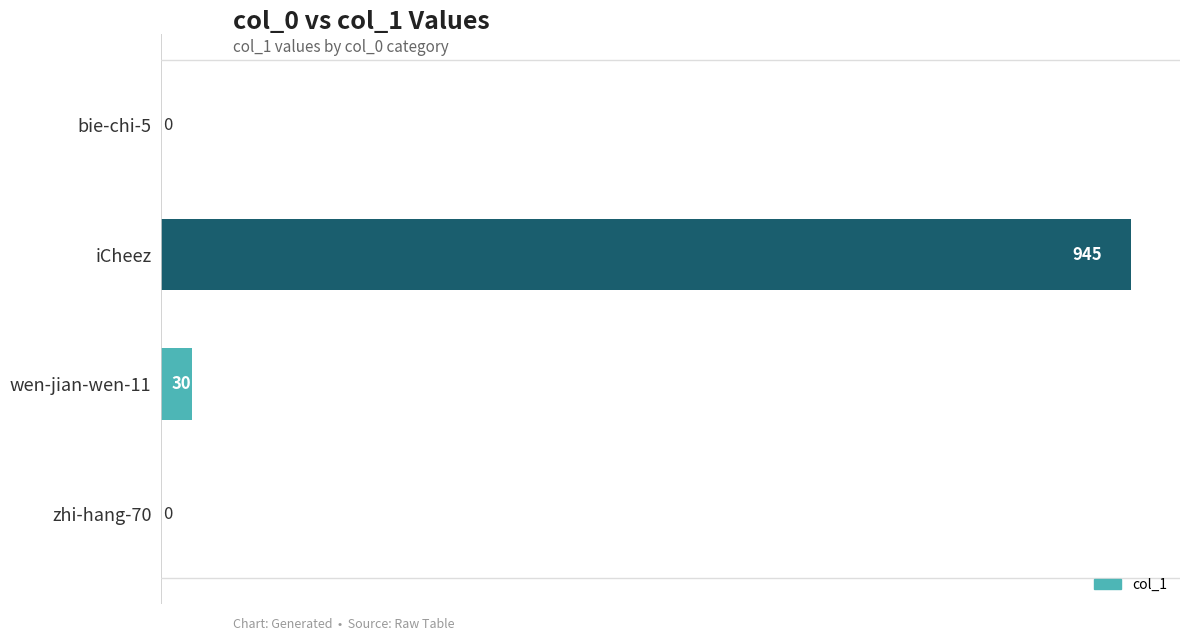

Reading bottom to top, extract all data points from this chart.

zhi-hang-70=0	wen-jian-wen-11=30	iCheez=945	bie-chi-5=0